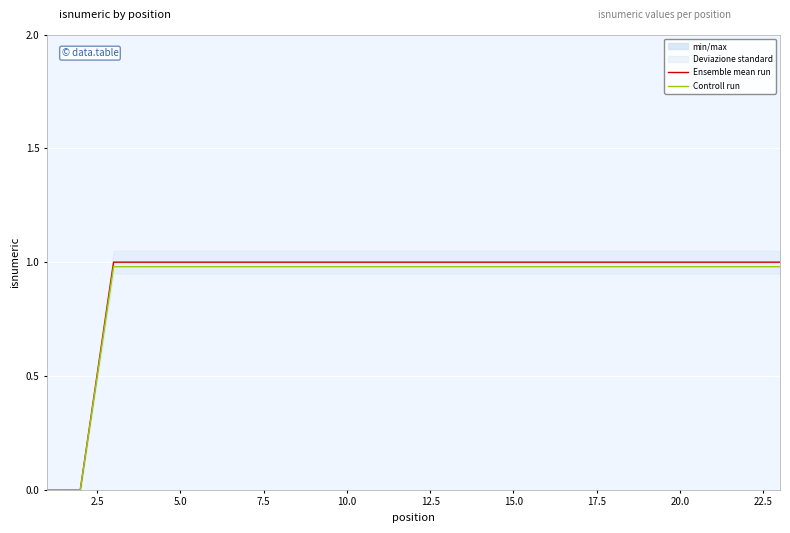

What is the value of the Ensemble mean run point at the 7th from the left?

1.0